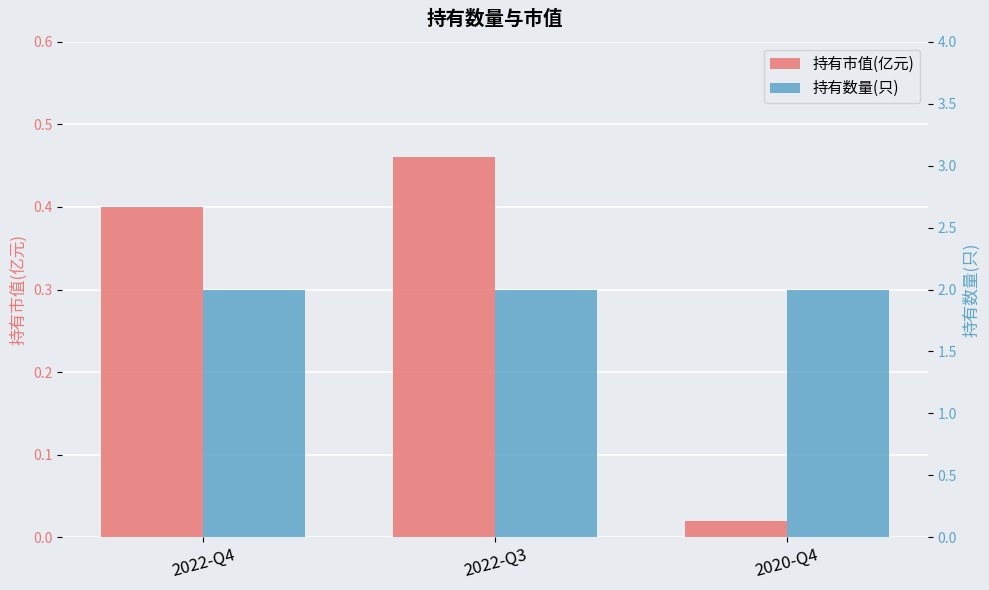

What is the spread (max minus min) of values at 2022-Q3?

1.5